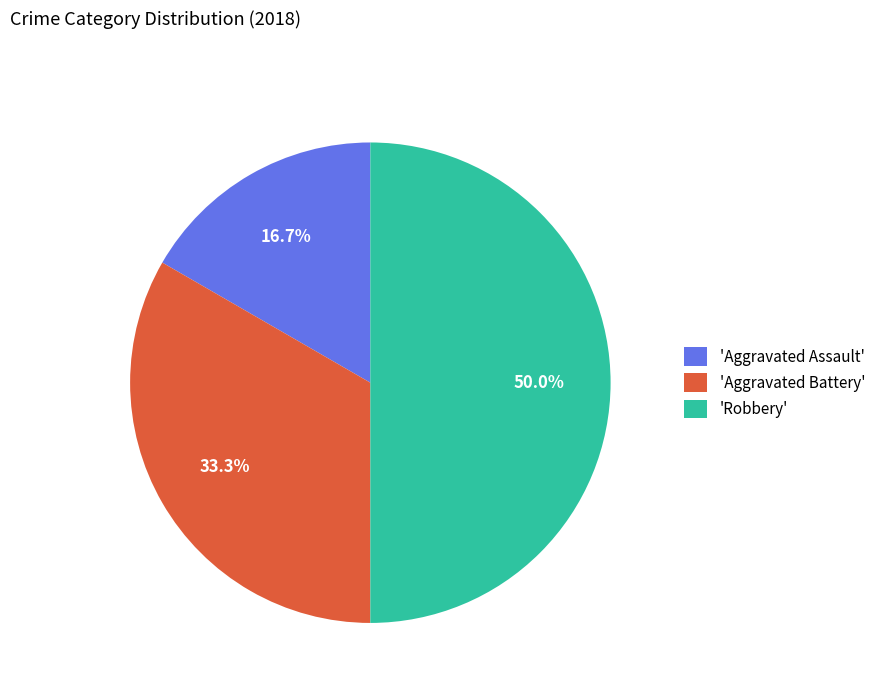

Combined, what portion of the pie is 'Aggravated Battery' and 'Robbery'?

83.3%